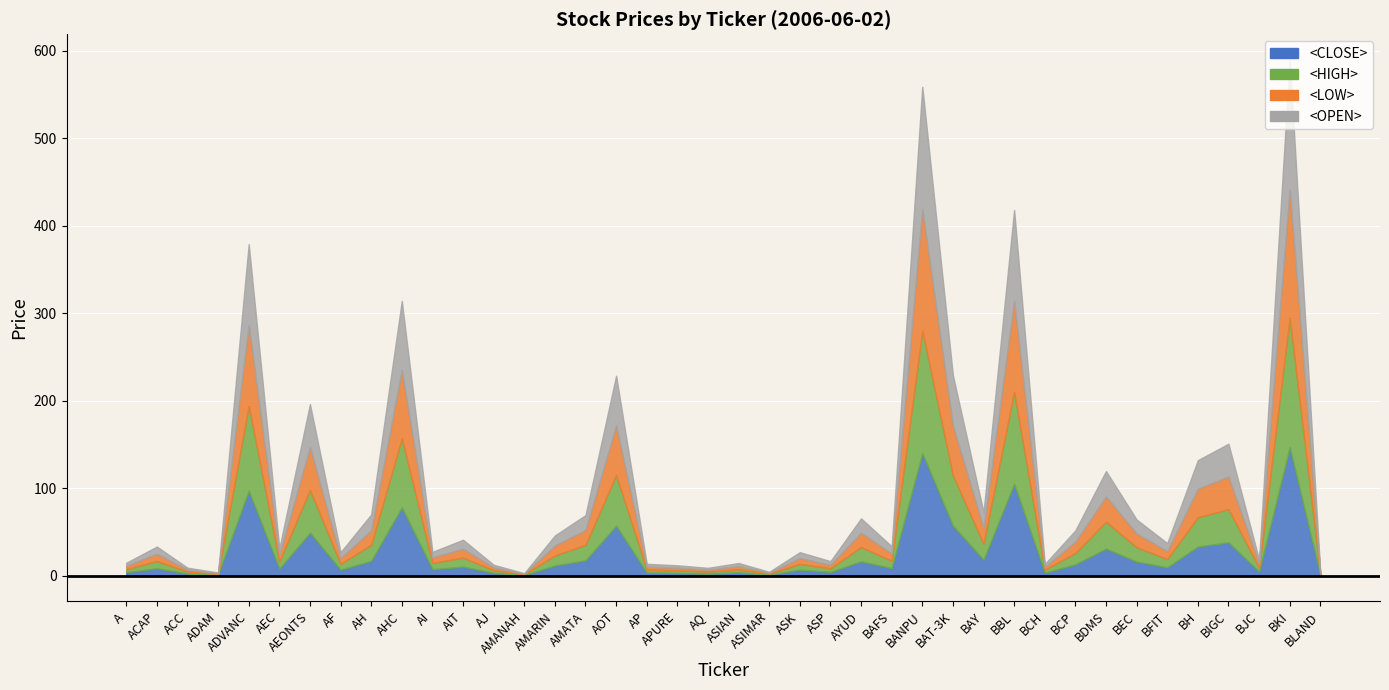

List the series in order of their peak value, lowest first.

<CLOSE>, <LOW>, <HIGH>, <OPEN>